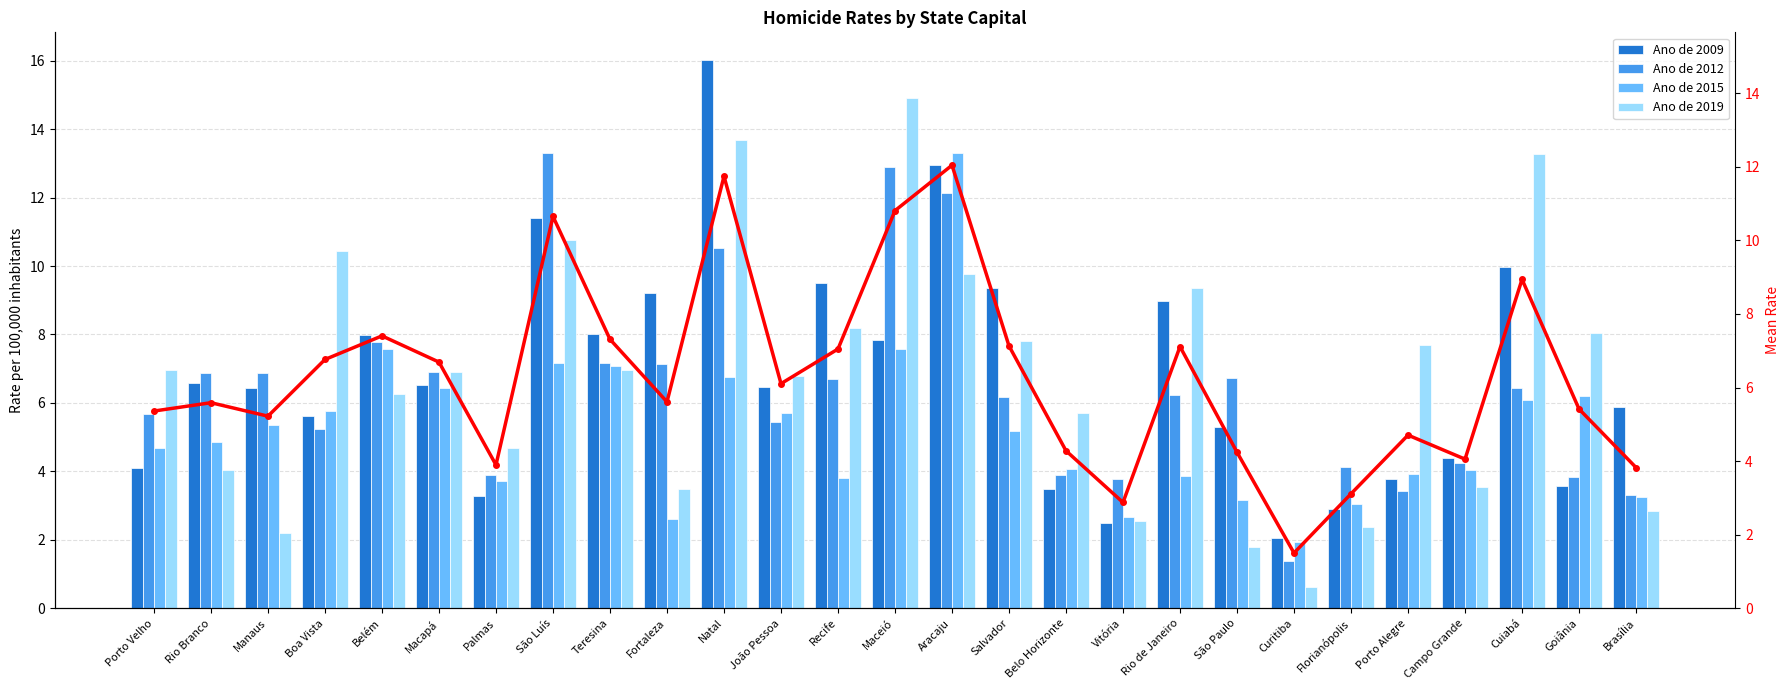

Reading left to right, transcribe all the data shown in this chart.

Ano de 2009: Porto Velho=4.1	Rio Branco=6.6	Manaus=6.4	Boa Vista=5.6	Belém=8.0	Macapá=6.5	Palmas=3.3	São Luís=11.4	Teresina=8.0	Fortaleza=9.2	Natal=16.0	João Pessoa=6.5	Recife=9.5	Maceió=7.9	Aracaju=13.0	Salvador=9.3	Belo Horizonte=3.5	Vitória=2.5	Rio de Janeiro=9.0	São Paulo=5.3	Curitiba=2.1	Florianópolis=2.9	Porto Alegre=3.8	Campo Grande=4.4	Cuiabá=10.0	Goiânia=3.6	Brasília=5.9
Ano de 2012: Porto Velho=5.7	Rio Branco=6.9	Manaus=6.9	Boa Vista=5.2	Belém=7.8	Macapá=6.9	Palmas=3.9	São Luís=13.3	Teresina=7.2	Fortaleza=7.1	Natal=10.5	João Pessoa=5.5	Recife=6.7	Maceió=12.9	Aracaju=12.1	Salvador=6.2	Belo Horizonte=3.9	Vitória=3.8	Rio de Janeiro=6.2	São Paulo=6.7	Curitiba=1.4	Florianópolis=4.1	Porto Alegre=3.4	Campo Grande=4.3	Cuiabá=6.4	Goiânia=3.8	Brasília=3.3
Ano de 2015: Porto Velho=4.7	Rio Branco=4.9	Manaus=5.4	Boa Vista=5.8	Belém=7.6	Macapá=6.4	Palmas=3.7	São Luís=7.2	Teresina=7.1	Fortaleza=2.6	Natal=6.7	João Pessoa=5.7	Recife=3.8	Maceió=7.6	Aracaju=13.3	Salvador=5.2	Belo Horizonte=4.1	Vitória=2.7	Rio de Janeiro=3.9	São Paulo=3.2	Curitiba=1.9	Florianópolis=3.0	Porto Alegre=3.9	Campo Grande=4.0	Cuiabá=6.1	Goiânia=6.2	Brasília=3.2
Ano de 2019: Porto Velho=7.0	Rio Branco=4.0	Manaus=2.2	Boa Vista=10.4	Belém=6.3	Macapá=6.9	Palmas=4.7	São Luís=10.8	Teresina=7.0	Fortaleza=3.5	Natal=13.7	João Pessoa=6.8	Recife=8.2	Maceió=14.9	Aracaju=9.8	Salvador=7.8	Belo Horizonte=5.7	Vitória=2.5	Rio de Janeiro=9.4	São Paulo=1.8	Curitiba=0.6	Florianópolis=2.4	Porto Alegre=7.7	Campo Grande=3.5	Cuiabá=13.3	Goiânia=8.1	Brasília=2.9
Mean: Porto Velho=5.4	Rio Branco=5.6	Manaus=5.2	Boa Vista=6.8	Belém=7.4	Macapá=6.7	Palmas=3.9	São Luís=10.7	Teresina=7.3	Fortaleza=5.6	Natal=11.7	João Pessoa=6.1	Recife=7.0	Maceió=10.8	Aracaju=12.0	Salvador=7.1	Belo Horizonte=4.3	Vitória=2.9	Rio de Janeiro=7.1	São Paulo=4.2	Curitiba=1.5	Florianópolis=3.1	Porto Alegre=4.7	Campo Grande=4.1	Cuiabá=8.9	Goiânia=5.4	Brasília=3.8